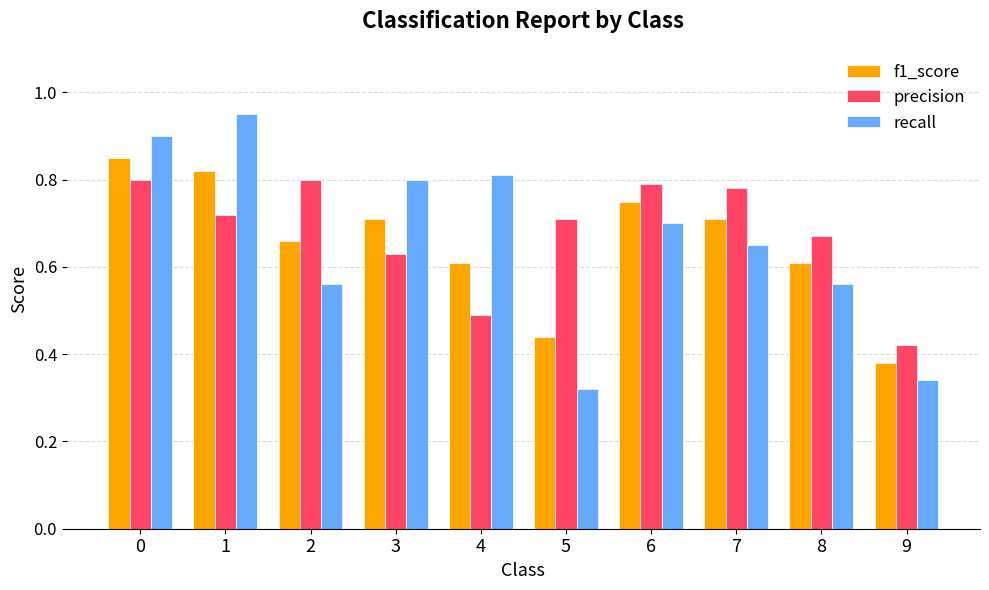

At 8, list the series in order from largest to smallest.

precision, f1_score, recall